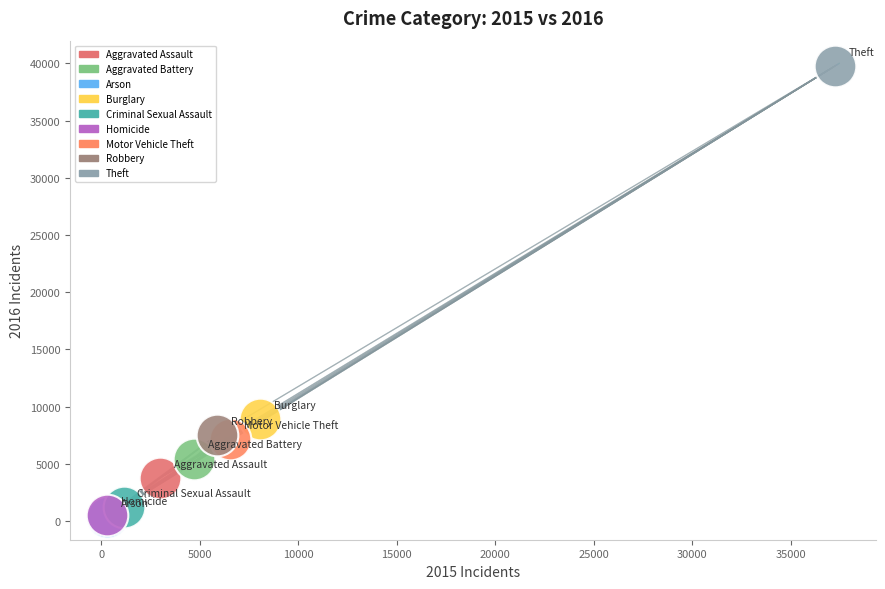

What are all the series names shown in the legend?

Aggravated Assault, Aggravated Battery, Arson, Burglary, Criminal Sexual Assault, Homicide, Motor Vehicle Theft, Robbery, Theft